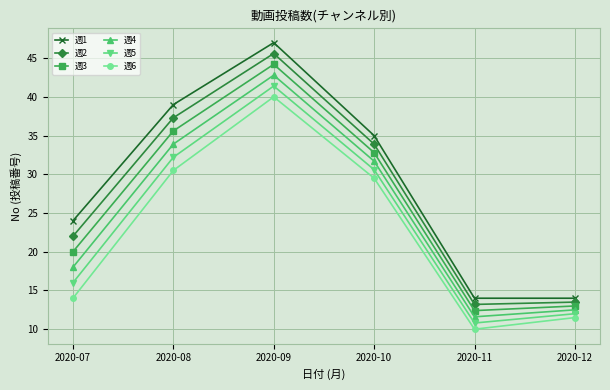

At which label does 週3 first exceed 32?

2020-08